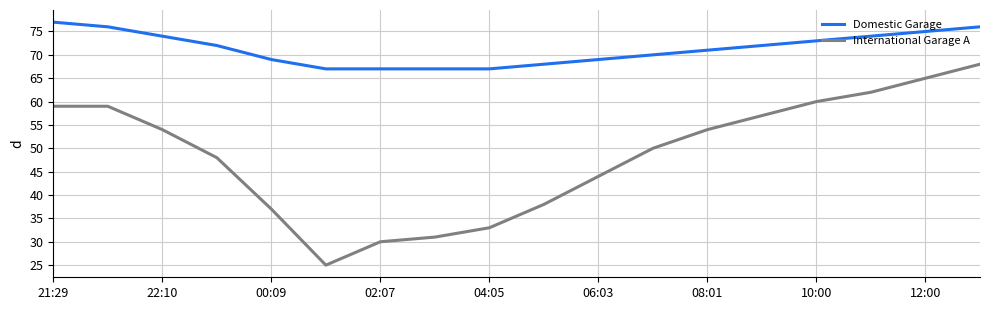

Which series has the largest range (max minus min)?

International Garage A